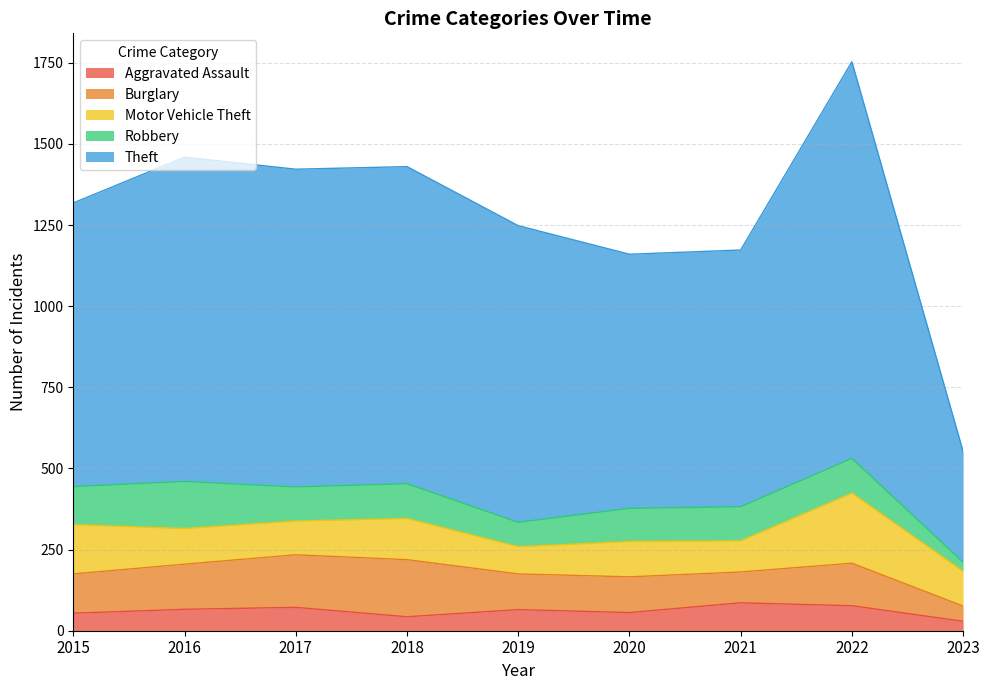

Reading left to right, extract all data points from this chart.

Aggravated Assault: 54	66	72	43	65	56	86	77	29
Burglary: 121	139	162	176	110	110	95	131	47
Motor Vehicle Theft: 152	110	104	127	84	109	96	216	107
Robbery: 117	145	105	107	75	102	105	107	28
Theft: 874	999	979	977	914	783	791	1222	341